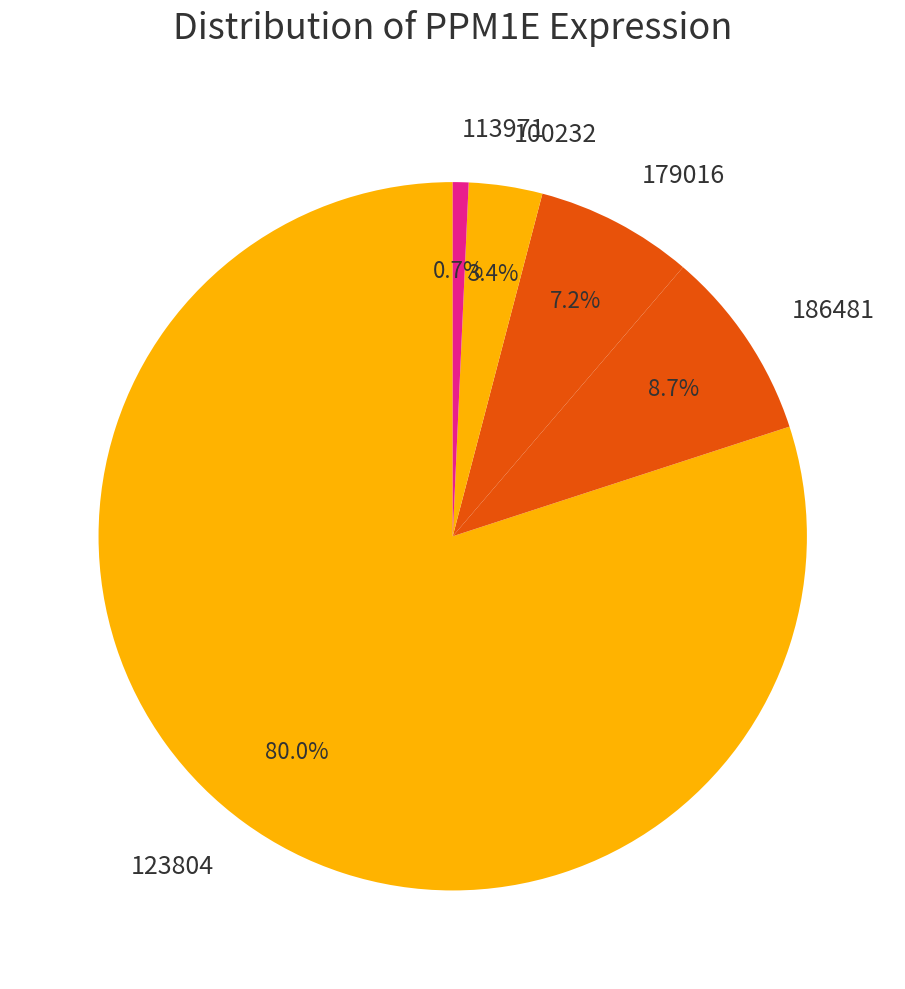

Which category accounts for the majority?

123804